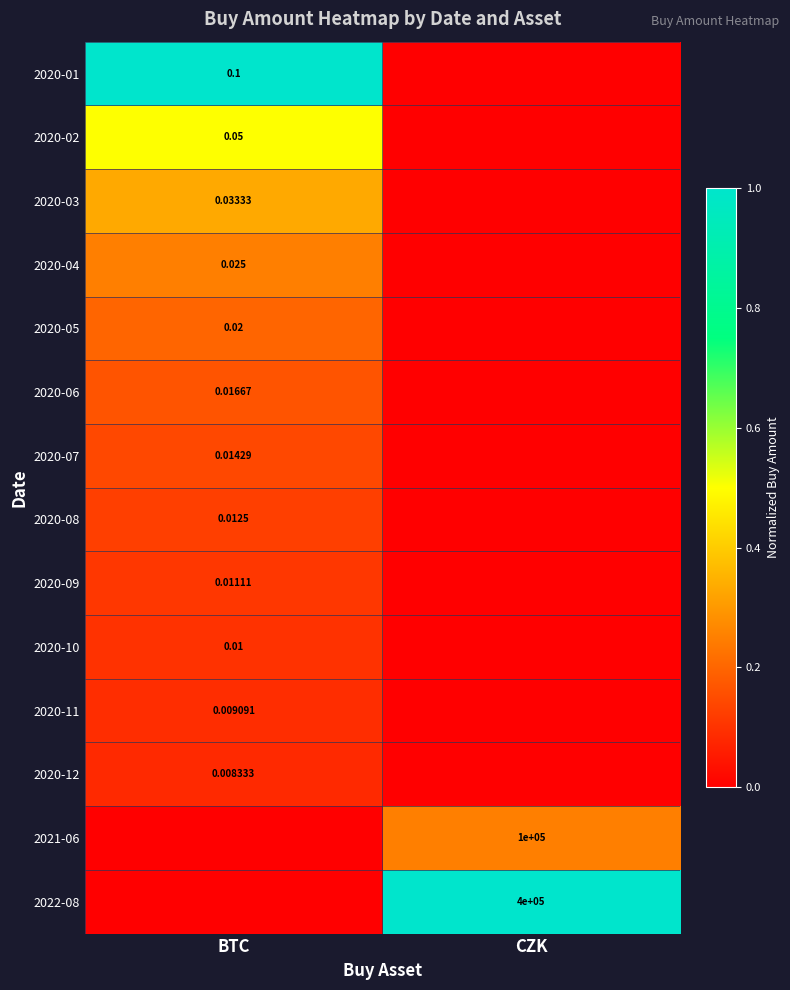

Is the value of 2020-02 at BTC greater than the value of 2020-12 at BTC?

Yes